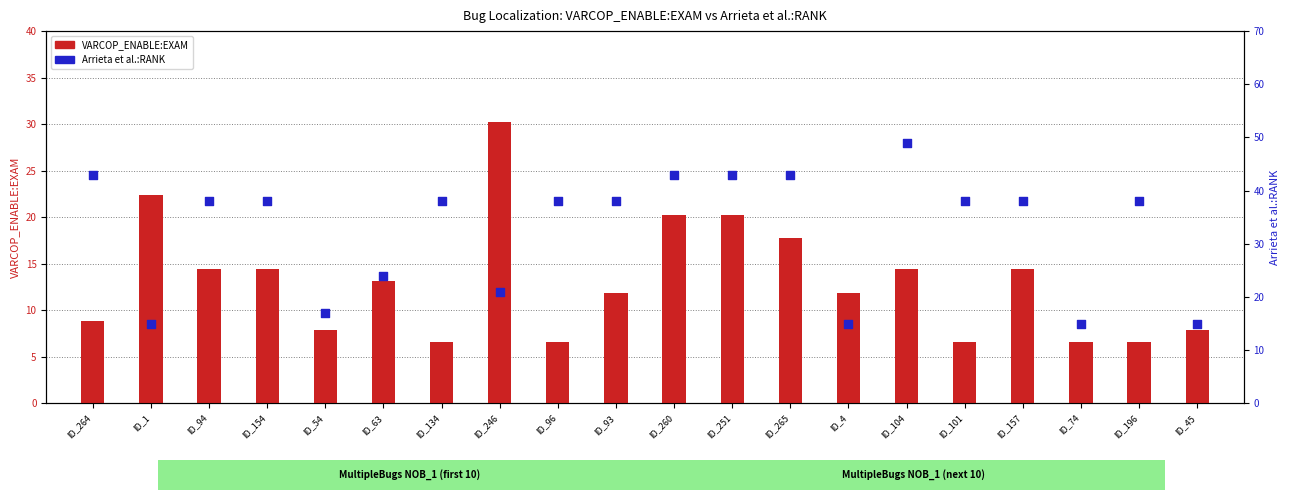

What are all the series names shown in the legend?

VARCOP_ENABLE:EXAM, Arrieta et al.:RANK